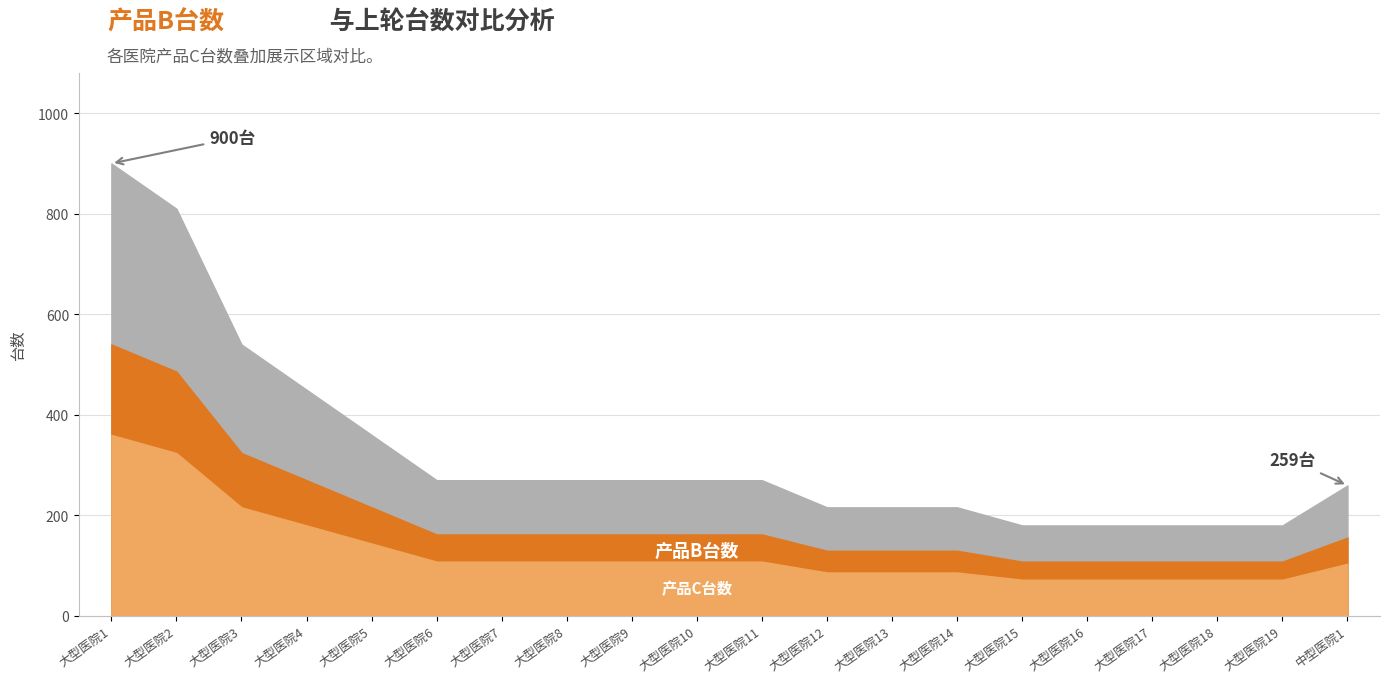

Reading left to right, what are all the values shown in this chart?

上轮台数: 大型医院1=900.0	大型医院2=810.0	大型医院3=540.0	大型医院4=450.0	大型医院5=360.0	大型医院6=270.0	大型医院7=270.0	大型医院8=270.0	大型医院9=270.0	大型医院10=270.0	大型医院11=270.0	大型医院12=216.0	大型医院13=216.0	大型医院14=216.0	大型医院15=180.0	大型医院16=180.0	大型医院17=180.0	大型医院18=180.0	大型医院19=180.0	中型医院1=259.5
产品B台数: 大型医院1=540.0	大型医院2=486.0	大型医院3=324.0	大型医院4=270.0	大型医院5=216.0	大型医院6=162.0	大型医院7=162.0	大型医院8=162.0	大型医院9=162.0	大型医院10=162.0	大型医院11=162.0	大型医院12=129.6	大型医院13=129.6	大型医院14=129.6	大型医院15=108.0	大型医院16=108.0	大型医院17=108.0	大型医院18=108.0	大型医院19=108.0	中型医院1=155.7
产品C台数: 大型医院1=360.0	大型医院2=324.0	大型医院3=216.0	大型医院4=180.0	大型医院5=144.0	大型医院6=108.0	大型医院7=108.0	大型医院8=108.0	大型医院9=108.0	大型医院10=108.0	大型医院11=108.0	大型医院12=86.4	大型医院13=86.4	大型医院14=86.4	大型医院15=72.0	大型医院16=72.0	大型医院17=72.0	大型医院18=72.0	大型医院19=72.0	中型医院1=103.8